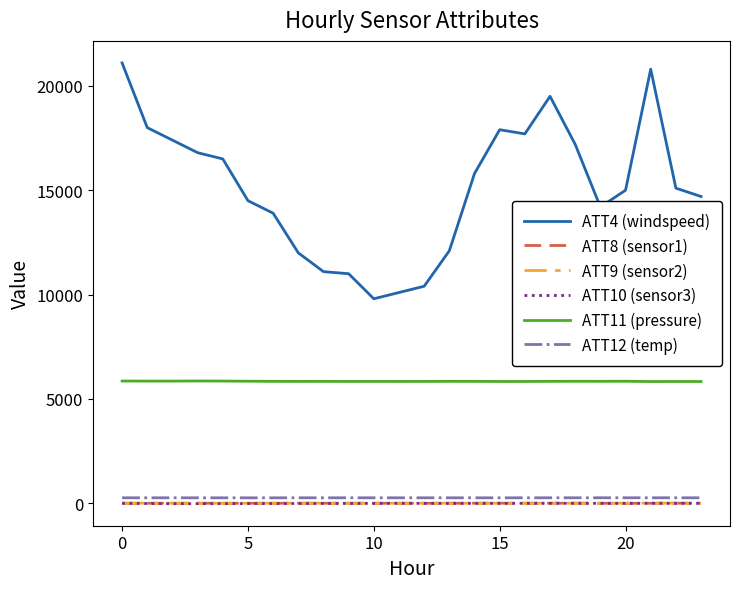

Which series has the largest range (max minus min)?

ATT4 (windspeed)